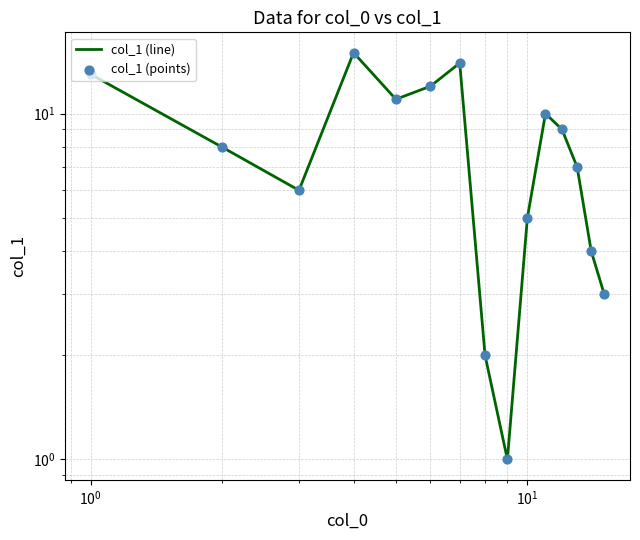

At how many categories does at least one series exceed 14?

1